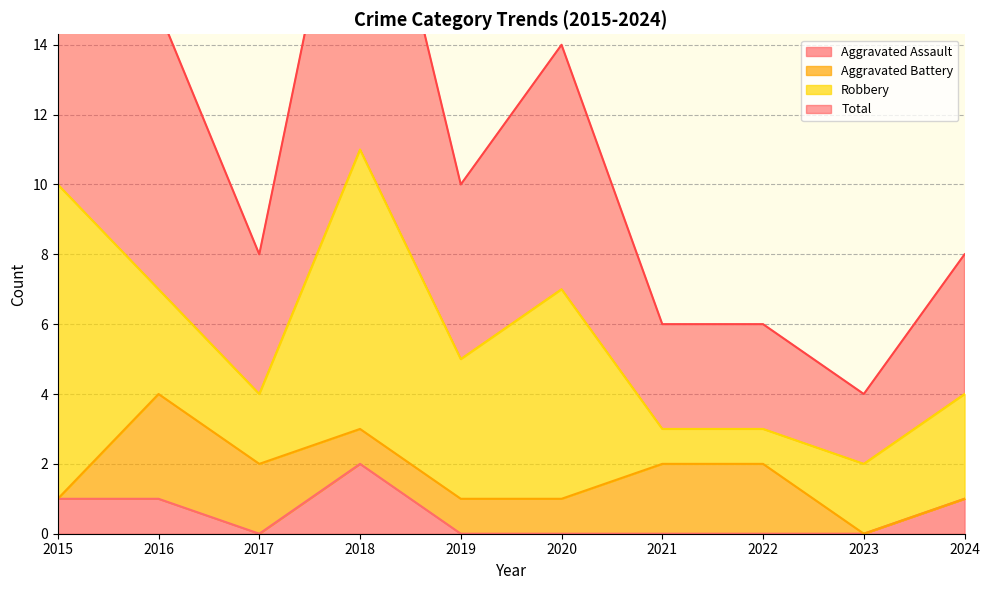

The Total series shows 21 at 2016. True or false?

False